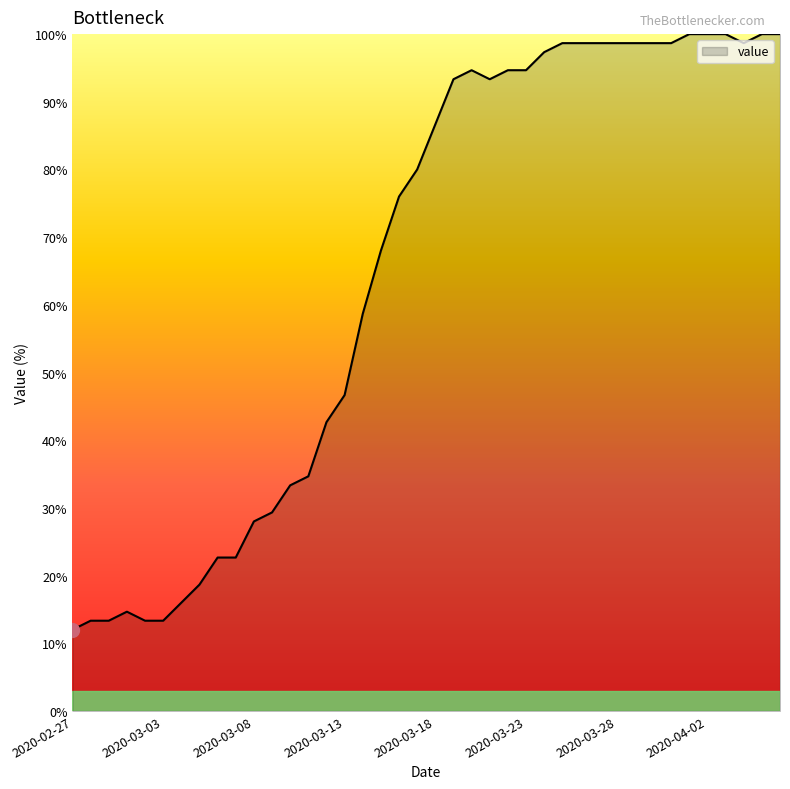

What is the minimum value shown in the chart?

12.0